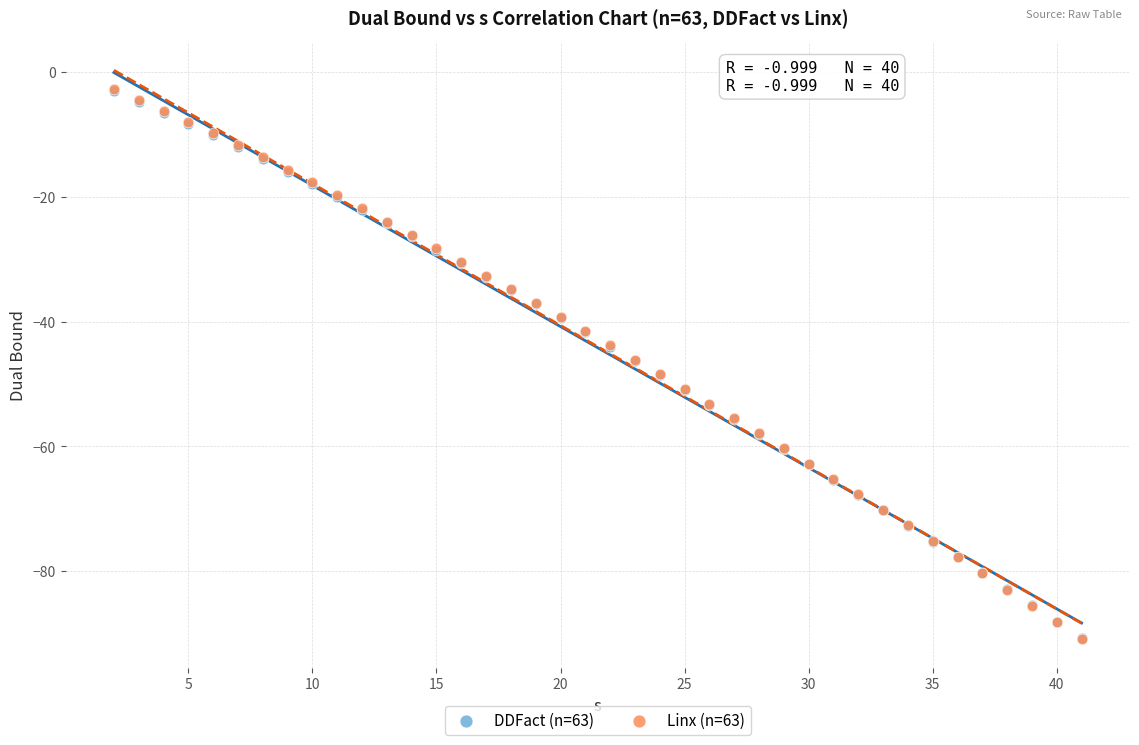

Which series has the widest spread of Y values?

Linx (n=63)